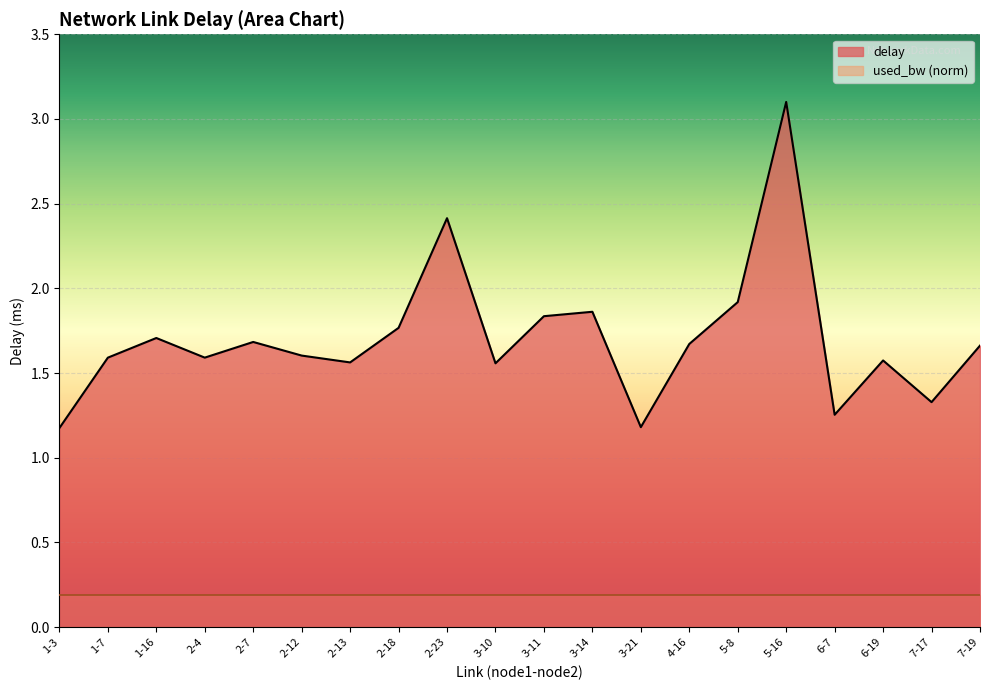

How many points are higher than both their immediate neighbors (excluding endpoints)?

6